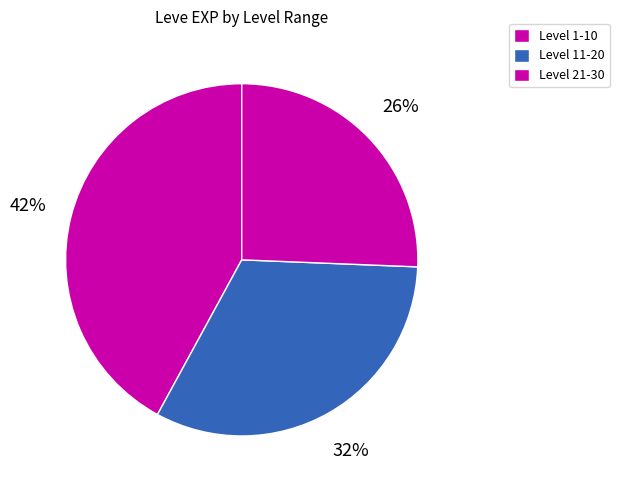

How many slices are in this pie chart?

3